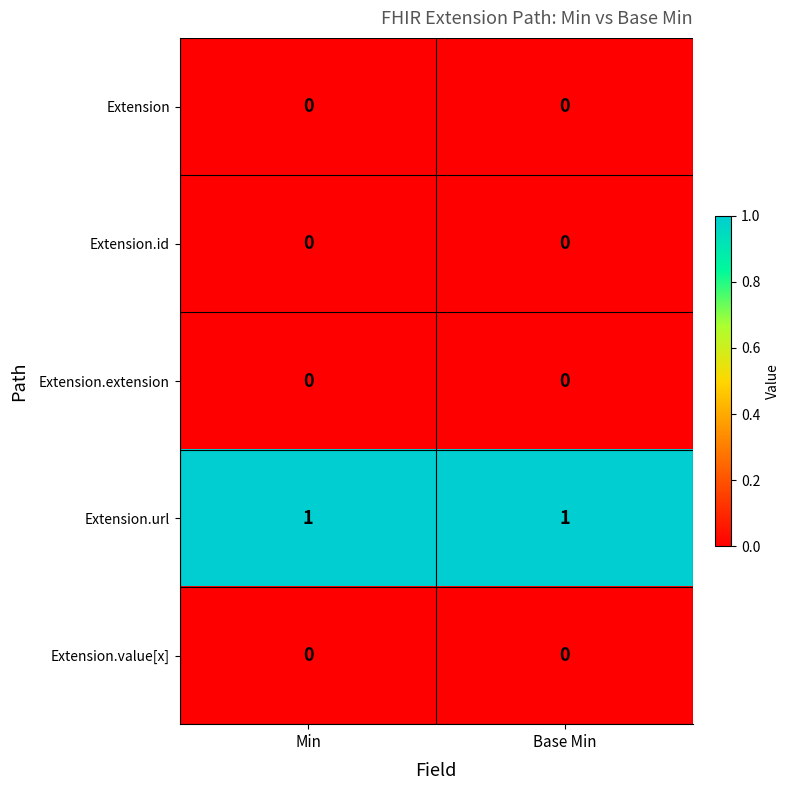

At how many categories does at least one series exceed 0?

2